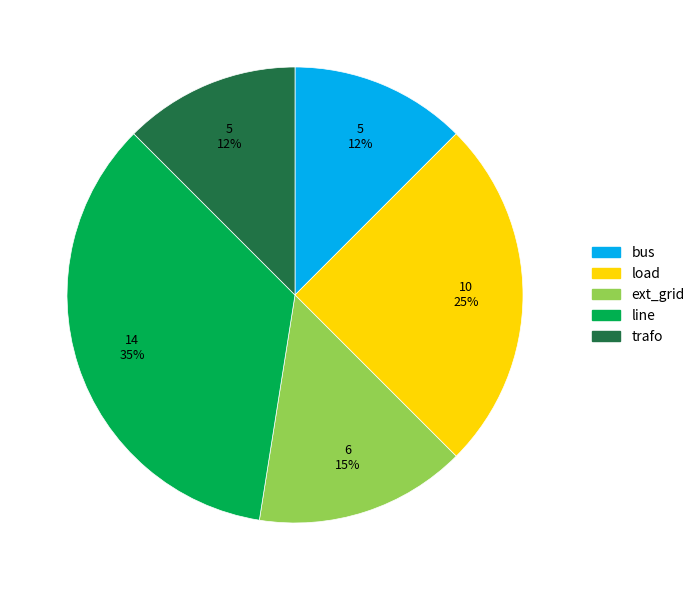

To the nearest percent, what is the difference between the load and line slice percentages?

10%